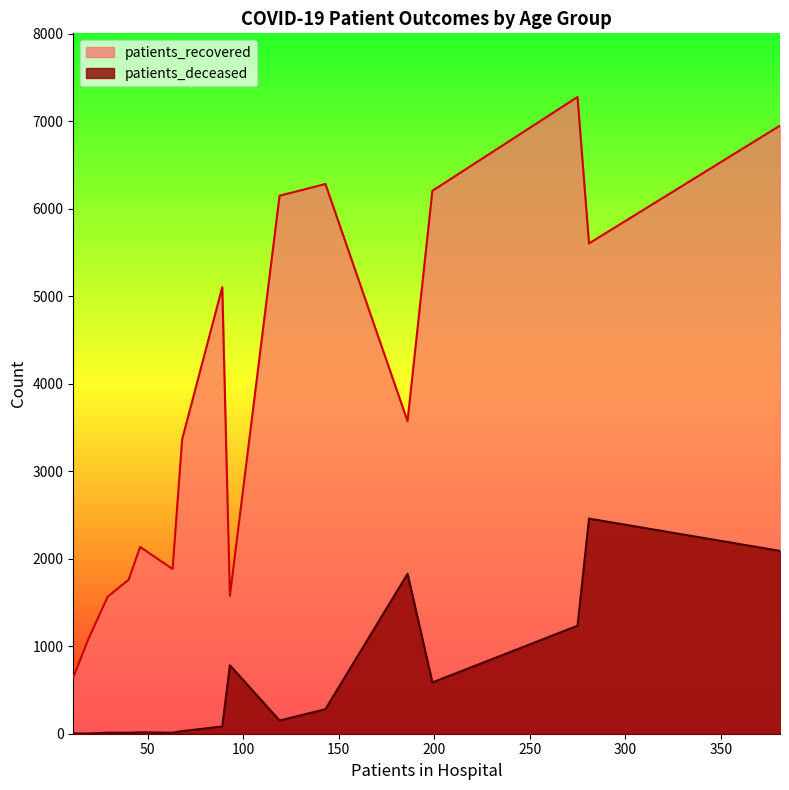

Read the patients_deceased value at 85 - 89.

1827